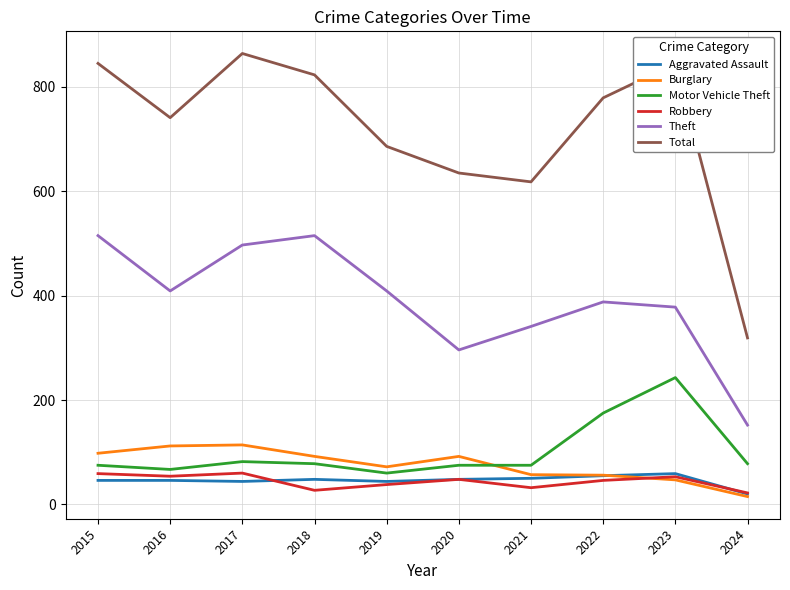

Which category has the lowest value in the Burglary series?

2024